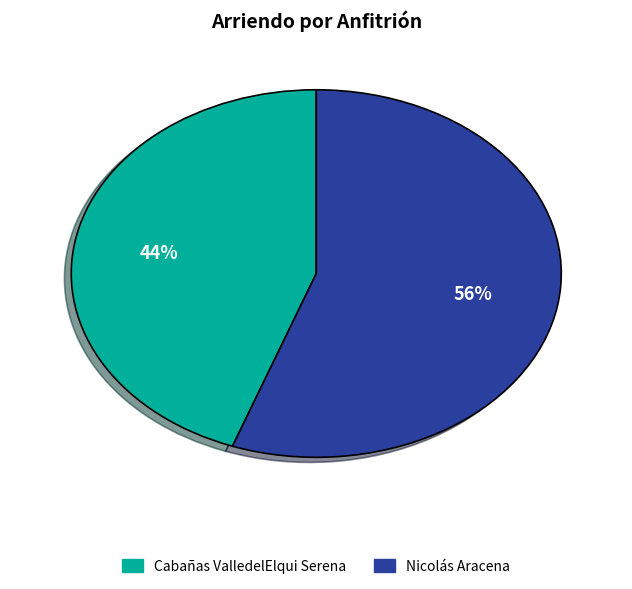

To the nearest percent, what is the average slice percentage?

50%